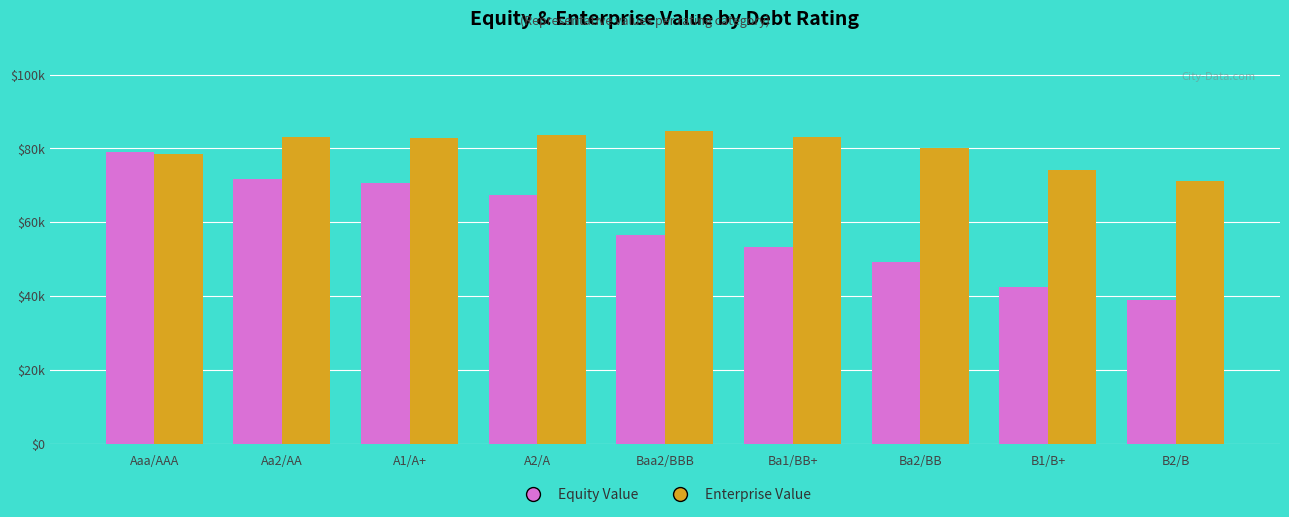

Are the bars horizontal?

No